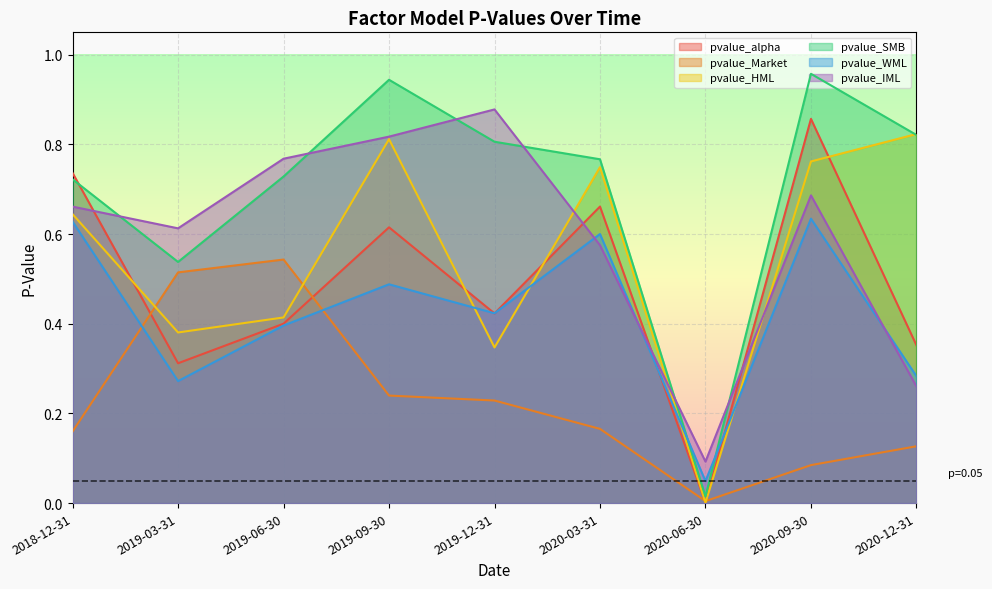

Is it true that pvalue_HML equals 0.0 at 2020-06-30?

False